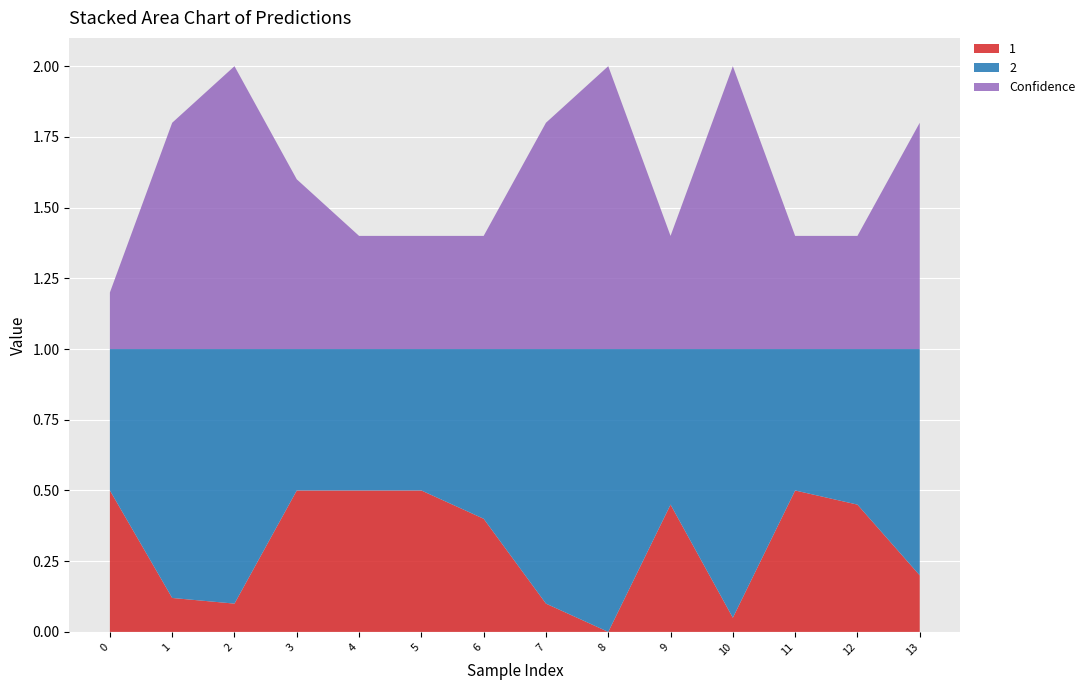

Reading right to left, what are all the values shown in this chart?

1: 0.2	0.5	0.5	0.1	0.5	0.0	0.1	0.4	0.5	0.5	0.5	0.1	0.1	0.5
2: 0.8	0.6	0.5	0.9	0.6	1.0	0.9	0.6	0.5	0.5	0.5	0.9	0.9	0.5
Confidence: 0.8	0.4	0.4	1.0	0.4	1.0	0.8	0.4	0.4	0.4	0.6	1.0	0.8	0.2